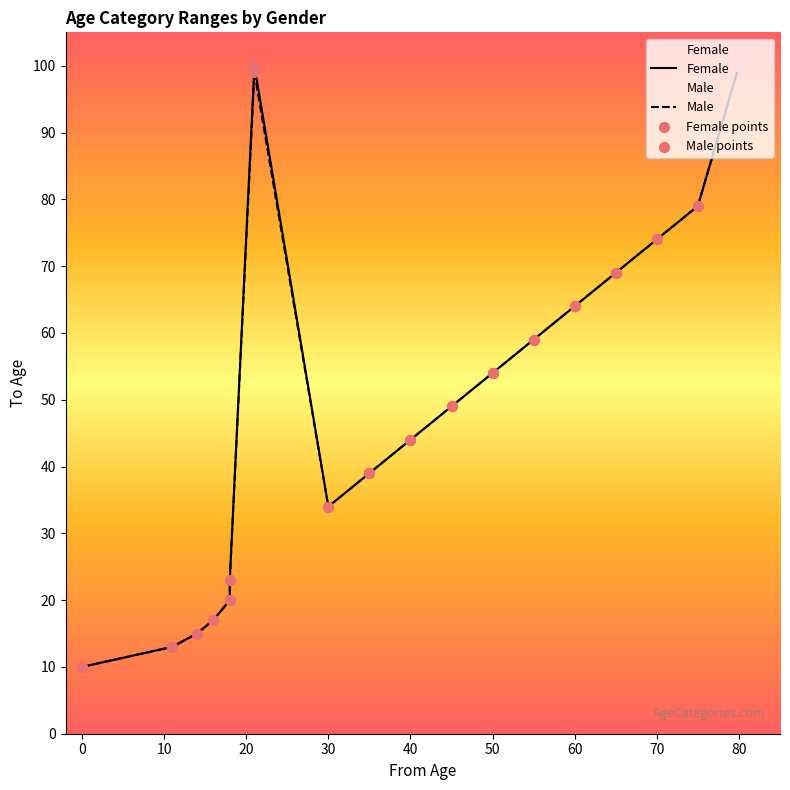

Which series reaches the minimum Y coordinate?

Female